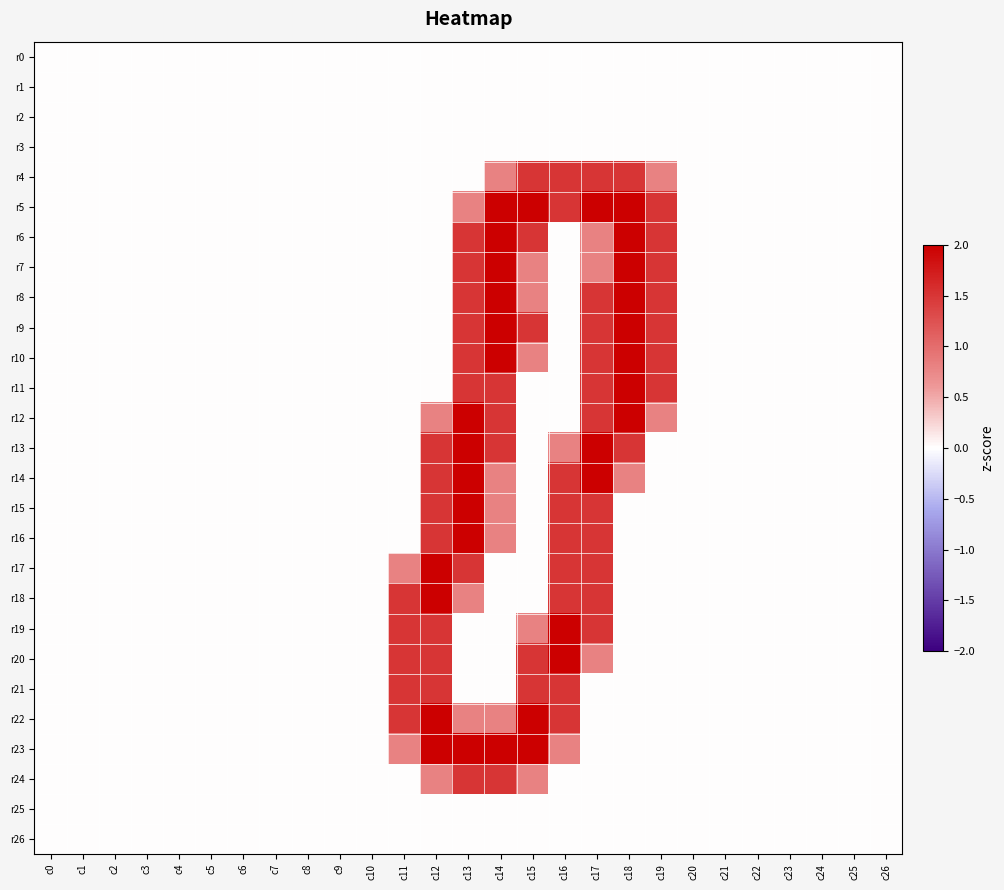

Reading left to right, what are all the values shown in this chart?

r0: c0=0.0	c1=0.0	c2=0.0	c3=0.0	c4=0.0	c5=0.0	c6=0.0	c7=0.0	c8=0.0	c9=0.0	c10=0.0	c11=0.0	c12=0.0	c13=0.0	c14=0.0	c15=0.0	c16=0.0	c17=0.0	c18=0.0	c19=0.0	c20=0.0	c21=0.0	c22=0.0	c23=0.0	c24=0.0	c25=0.0	c26=0.0
r1: c0=0.0	c1=0.0	c2=0.0	c3=0.0	c4=0.0	c5=0.0	c6=0.0	c7=0.0	c8=0.0	c9=0.0	c10=0.0	c11=0.0	c12=0.0	c13=0.0	c14=0.0	c15=0.0	c16=0.0	c17=0.0	c18=0.0	c19=0.0	c20=0.0	c21=0.0	c22=0.0	c23=0.0	c24=0.0	c25=0.0	c26=0.0
r2: c0=0.0	c1=0.0	c2=0.0	c3=0.0	c4=0.0	c5=0.0	c6=0.0	c7=0.0	c8=0.0	c9=0.0	c10=0.0	c11=0.0	c12=0.0	c13=0.0	c14=0.0	c15=0.0	c16=0.0	c17=0.0	c18=0.0	c19=0.0	c20=0.0	c21=0.0	c22=0.0	c23=0.0	c24=0.0	c25=0.0	c26=0.0
r3: c0=0.0	c1=0.0	c2=0.0	c3=0.0	c4=0.0	c5=0.0	c6=0.0	c7=0.0	c8=0.0	c9=0.0	c10=0.0	c11=0.0	c12=0.0	c13=0.0	c14=0.0	c15=0.0	c16=0.0	c17=0.0	c18=0.0	c19=0.0	c20=0.0	c21=0.0	c22=0.0	c23=0.0	c24=0.0	c25=0.0	c26=0.0
r4: c0=0.0	c1=0.0	c2=0.0	c3=0.0	c4=0.0	c5=0.0	c6=0.0	c7=0.0	c8=0.0	c9=0.0	c10=0.0	c11=0.0	c12=0.0	c13=0.0	c14=0.8	c15=1.5	c16=1.5	c17=1.5	c18=1.5	c19=0.8	c20=0.0	c21=0.0	c22=0.0	c23=0.0	c24=0.0	c25=0.0	c26=0.0
r5: c0=0.0	c1=0.0	c2=0.0	c3=0.0	c4=0.0	c5=0.0	c6=0.0	c7=0.0	c8=0.0	c9=0.0	c10=0.0	c11=0.0	c12=0.0	c13=0.8	c14=2.0	c15=2.0	c16=1.5	c17=2.0	c18=2.0	c19=1.5	c20=0.0	c21=0.0	c22=0.0	c23=0.0	c24=0.0	c25=0.0	c26=0.0
r6: c0=0.0	c1=0.0	c2=0.0	c3=0.0	c4=0.0	c5=0.0	c6=0.0	c7=0.0	c8=0.0	c9=0.0	c10=0.0	c11=0.0	c12=0.0	c13=1.5	c14=2.0	c15=1.5	c16=0.0	c17=0.8	c18=2.0	c19=1.5	c20=0.0	c21=0.0	c22=0.0	c23=0.0	c24=0.0	c25=0.0	c26=0.0
r7: c0=0.0	c1=0.0	c2=0.0	c3=0.0	c4=0.0	c5=0.0	c6=0.0	c7=0.0	c8=0.0	c9=0.0	c10=0.0	c11=0.0	c12=0.0	c13=1.5	c14=2.0	c15=0.8	c16=0.0	c17=0.8	c18=2.0	c19=1.5	c20=0.0	c21=0.0	c22=0.0	c23=0.0	c24=0.0	c25=0.0	c26=0.0
r8: c0=0.0	c1=0.0	c2=0.0	c3=0.0	c4=0.0	c5=0.0	c6=0.0	c7=0.0	c8=0.0	c9=0.0	c10=0.0	c11=0.0	c12=0.0	c13=1.5	c14=2.0	c15=0.8	c16=0.0	c17=1.5	c18=2.0	c19=1.5	c20=0.0	c21=0.0	c22=0.0	c23=0.0	c24=0.0	c25=0.0	c26=0.0
r9: c0=0.0	c1=0.0	c2=0.0	c3=0.0	c4=0.0	c5=0.0	c6=0.0	c7=0.0	c8=0.0	c9=0.0	c10=0.0	c11=0.0	c12=0.0	c13=1.5	c14=2.0	c15=1.5	c16=0.0	c17=1.5	c18=2.0	c19=1.5	c20=0.0	c21=0.0	c22=0.0	c23=0.0	c24=0.0	c25=0.0	c26=0.0
r10: c0=0.0	c1=0.0	c2=0.0	c3=0.0	c4=0.0	c5=0.0	c6=0.0	c7=0.0	c8=0.0	c9=0.0	c10=0.0	c11=0.0	c12=0.0	c13=1.5	c14=2.0	c15=0.8	c16=0.0	c17=1.5	c18=2.0	c19=1.5	c20=0.0	c21=0.0	c22=0.0	c23=0.0	c24=0.0	c25=0.0	c26=0.0
r11: c0=0.0	c1=0.0	c2=0.0	c3=0.0	c4=0.0	c5=0.0	c6=0.0	c7=0.0	c8=0.0	c9=0.0	c10=0.0	c11=0.0	c12=0.0	c13=1.5	c14=1.5	c15=0.0	c16=0.0	c17=1.5	c18=2.0	c19=1.5	c20=0.0	c21=0.0	c22=0.0	c23=0.0	c24=0.0	c25=0.0	c26=0.0
r12: c0=0.0	c1=0.0	c2=0.0	c3=0.0	c4=0.0	c5=0.0	c6=0.0	c7=0.0	c8=0.0	c9=0.0	c10=0.0	c11=0.0	c12=0.8	c13=2.0	c14=1.5	c15=0.0	c16=0.0	c17=1.5	c18=2.0	c19=0.8	c20=0.0	c21=0.0	c22=0.0	c23=0.0	c24=0.0	c25=0.0	c26=0.0
r13: c0=0.0	c1=0.0	c2=0.0	c3=0.0	c4=0.0	c5=0.0	c6=0.0	c7=0.0	c8=0.0	c9=0.0	c10=0.0	c11=0.0	c12=1.5	c13=2.0	c14=1.5	c15=0.0	c16=0.8	c17=2.0	c18=1.5	c19=0.0	c20=0.0	c21=0.0	c22=0.0	c23=0.0	c24=0.0	c25=0.0	c26=0.0
r14: c0=0.0	c1=0.0	c2=0.0	c3=0.0	c4=0.0	c5=0.0	c6=0.0	c7=0.0	c8=0.0	c9=0.0	c10=0.0	c11=0.0	c12=1.5	c13=2.0	c14=0.8	c15=0.0	c16=1.5	c17=2.0	c18=0.8	c19=0.0	c20=0.0	c21=0.0	c22=0.0	c23=0.0	c24=0.0	c25=0.0	c26=0.0
r15: c0=0.0	c1=0.0	c2=0.0	c3=0.0	c4=0.0	c5=0.0	c6=0.0	c7=0.0	c8=0.0	c9=0.0	c10=0.0	c11=0.0	c12=1.5	c13=2.0	c14=0.8	c15=0.0	c16=1.5	c17=1.5	c18=0.0	c19=0.0	c20=0.0	c21=0.0	c22=0.0	c23=0.0	c24=0.0	c25=0.0	c26=0.0
r16: c0=0.0	c1=0.0	c2=0.0	c3=0.0	c4=0.0	c5=0.0	c6=0.0	c7=0.0	c8=0.0	c9=0.0	c10=0.0	c11=0.0	c12=1.5	c13=2.0	c14=0.8	c15=0.0	c16=1.5	c17=1.5	c18=0.0	c19=0.0	c20=0.0	c21=0.0	c22=0.0	c23=0.0	c24=0.0	c25=0.0	c26=0.0
r17: c0=0.0	c1=0.0	c2=0.0	c3=0.0	c4=0.0	c5=0.0	c6=0.0	c7=0.0	c8=0.0	c9=0.0	c10=0.0	c11=0.8	c12=2.0	c13=1.5	c14=0.0	c15=0.0	c16=1.5	c17=1.5	c18=0.0	c19=0.0	c20=0.0	c21=0.0	c22=0.0	c23=0.0	c24=0.0	c25=0.0	c26=0.0
r18: c0=0.0	c1=0.0	c2=0.0	c3=0.0	c4=0.0	c5=0.0	c6=0.0	c7=0.0	c8=0.0	c9=0.0	c10=0.0	c11=1.5	c12=2.0	c13=0.8	c14=0.0	c15=0.0	c16=1.5	c17=1.5	c18=0.0	c19=0.0	c20=0.0	c21=0.0	c22=0.0	c23=0.0	c24=0.0	c25=0.0	c26=0.0
r19: c0=0.0	c1=0.0	c2=0.0	c3=0.0	c4=0.0	c5=0.0	c6=0.0	c7=0.0	c8=0.0	c9=0.0	c10=0.0	c11=1.5	c12=1.5	c13=0.0	c14=0.0	c15=0.8	c16=2.0	c17=1.5	c18=0.0	c19=0.0	c20=0.0	c21=0.0	c22=0.0	c23=0.0	c24=0.0	c25=0.0	c26=0.0
r20: c0=0.0	c1=0.0	c2=0.0	c3=0.0	c4=0.0	c5=0.0	c6=0.0	c7=0.0	c8=0.0	c9=0.0	c10=0.0	c11=1.5	c12=1.5	c13=0.0	c14=0.0	c15=1.5	c16=2.0	c17=0.8	c18=0.0	c19=0.0	c20=0.0	c21=0.0	c22=0.0	c23=0.0	c24=0.0	c25=0.0	c26=0.0
r21: c0=0.0	c1=0.0	c2=0.0	c3=0.0	c4=0.0	c5=0.0	c6=0.0	c7=0.0	c8=0.0	c9=0.0	c10=0.0	c11=1.5	c12=1.5	c13=0.0	c14=0.0	c15=1.5	c16=1.5	c17=0.0	c18=0.0	c19=0.0	c20=0.0	c21=0.0	c22=0.0	c23=0.0	c24=0.0	c25=0.0	c26=0.0
r22: c0=0.0	c1=0.0	c2=0.0	c3=0.0	c4=0.0	c5=0.0	c6=0.0	c7=0.0	c8=0.0	c9=0.0	c10=0.0	c11=1.5	c12=2.0	c13=0.8	c14=0.8	c15=2.0	c16=1.5	c17=0.0	c18=0.0	c19=0.0	c20=0.0	c21=0.0	c22=0.0	c23=0.0	c24=0.0	c25=0.0	c26=0.0
r23: c0=0.0	c1=0.0	c2=0.0	c3=0.0	c4=0.0	c5=0.0	c6=0.0	c7=0.0	c8=0.0	c9=0.0	c10=0.0	c11=0.8	c12=2.0	c13=2.0	c14=2.0	c15=2.0	c16=0.8	c17=0.0	c18=0.0	c19=0.0	c20=0.0	c21=0.0	c22=0.0	c23=0.0	c24=0.0	c25=0.0	c26=0.0
r24: c0=0.0	c1=0.0	c2=0.0	c3=0.0	c4=0.0	c5=0.0	c6=0.0	c7=0.0	c8=0.0	c9=0.0	c10=0.0	c11=0.0	c12=0.8	c13=1.5	c14=1.5	c15=0.8	c16=0.0	c17=0.0	c18=0.0	c19=0.0	c20=0.0	c21=0.0	c22=0.0	c23=0.0	c24=0.0	c25=0.0	c26=0.0
r25: c0=0.0	c1=0.0	c2=0.0	c3=0.0	c4=0.0	c5=0.0	c6=0.0	c7=0.0	c8=0.0	c9=0.0	c10=0.0	c11=0.0	c12=0.0	c13=0.0	c14=0.0	c15=0.0	c16=0.0	c17=0.0	c18=0.0	c19=0.0	c20=0.0	c21=0.0	c22=0.0	c23=0.0	c24=0.0	c25=0.0	c26=0.0
r26: c0=0.0	c1=0.0	c2=0.0	c3=0.0	c4=0.0	c5=0.0	c6=0.0	c7=0.0	c8=0.0	c9=0.0	c10=0.0	c11=0.0	c12=0.0	c13=0.0	c14=0.0	c15=0.0	c16=0.0	c17=0.0	c18=0.0	c19=0.0	c20=0.0	c21=0.0	c22=0.0	c23=0.0	c24=0.0	c25=0.0	c26=0.0